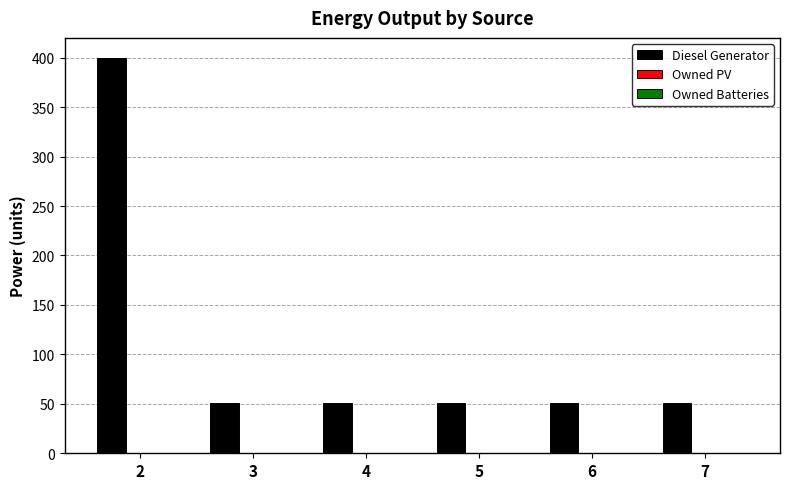

Approximately how many times larger is the value at 3 compared to 4?

1.0